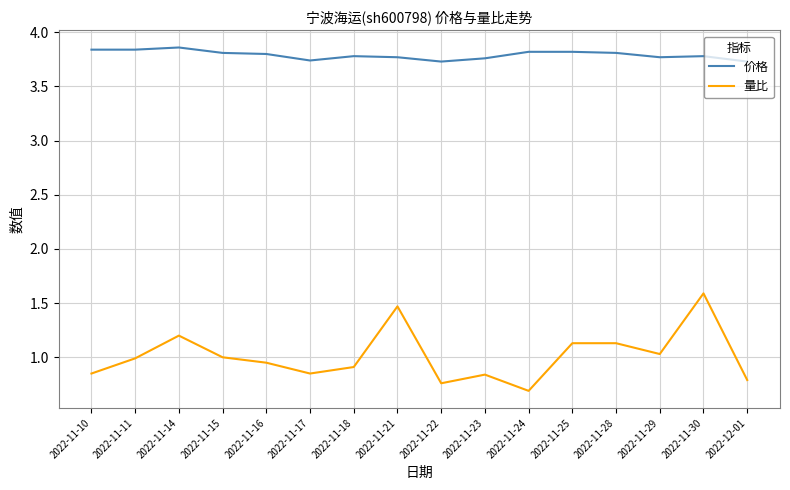

Which label corresponds to the smallest value in the chart?

2022-11-24